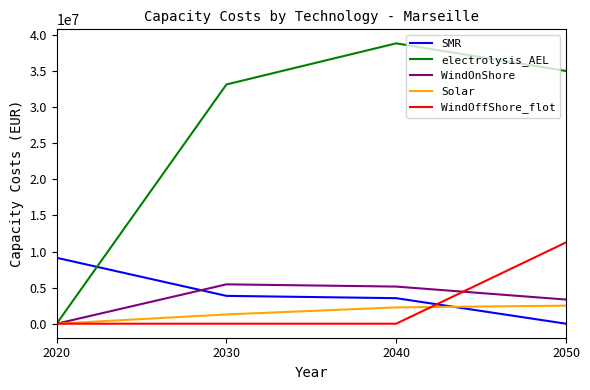

Reading right to left, list all the values displayed in this chart.

SMR: 0.0	3535205.1	3854325.1	9128548.4
electrolysis_AEL: 35000000.0	38828655.0	33135394.2	0.0
WindOnShore: 3345037.4	5141534.1	5451947.2	0.0
Solar: 2500000.0	2257531.6	1284302.0	0.0
WindOffShore_flot: 11257414.3	0.0	0.0	0.0